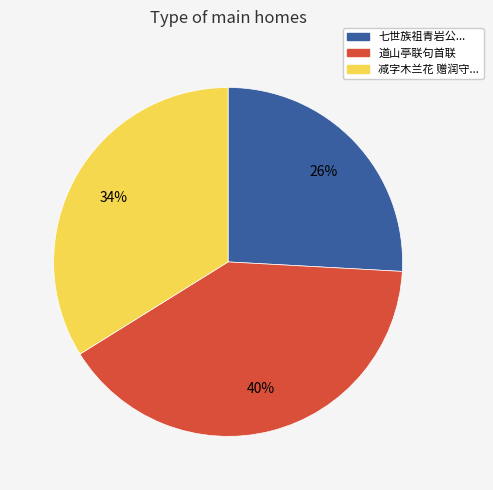

To the nearest percent, what is the difference between the largest and smallest slice percentages?

14%